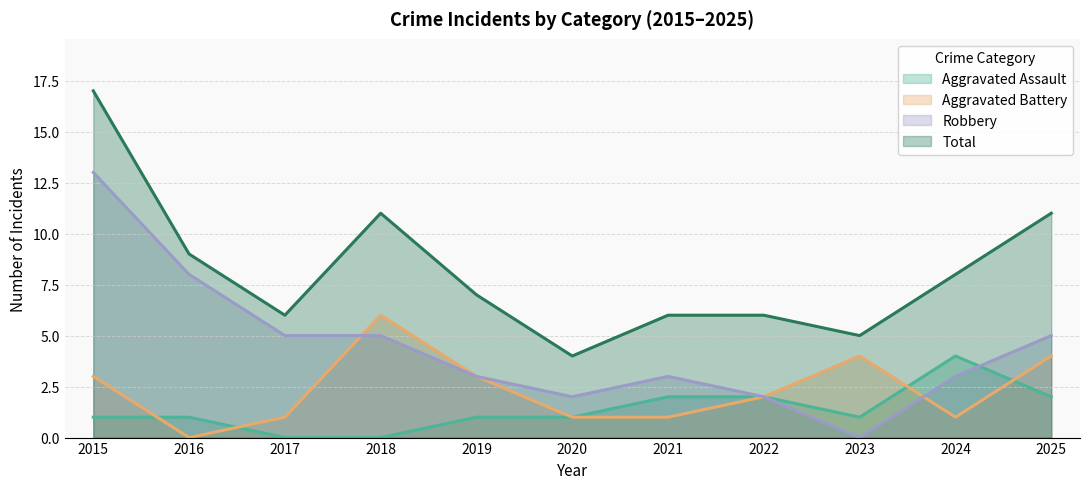

Which series has the largest total across all categories?

Total